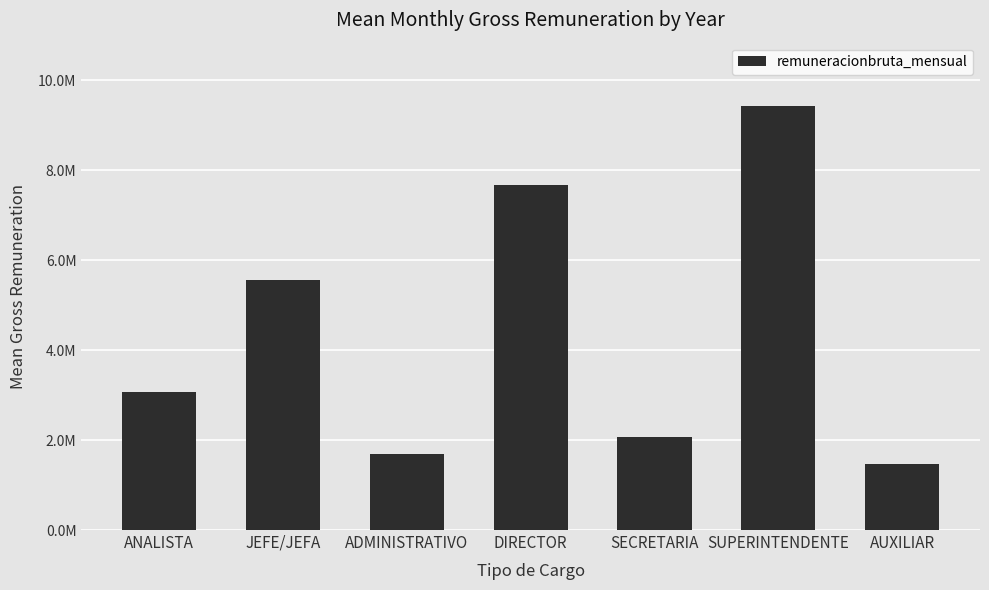

List the labels in order of value, smallest first.

AUXILIAR, ADMINISTRATIVO, SECRETARIA, ANALISTA, JEFE/JEFA, DIRECTOR, SUPERINTENDENTE